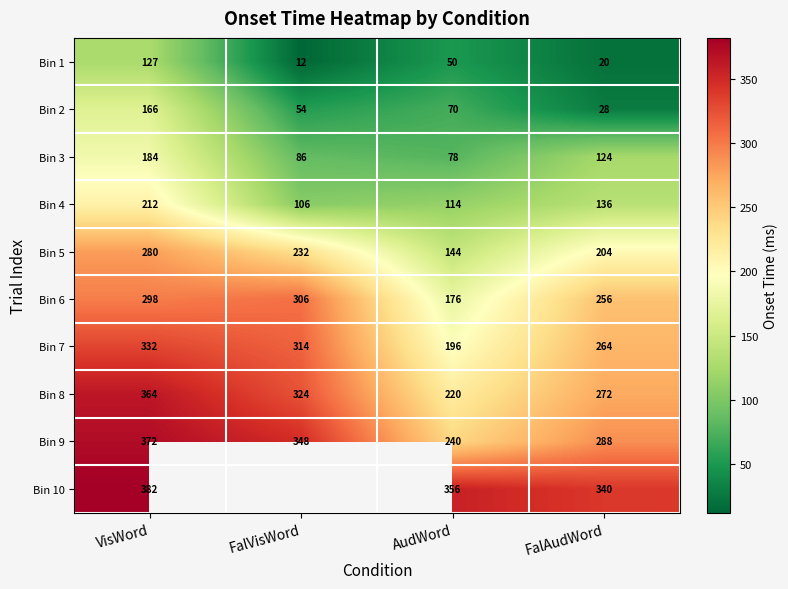

At which label does Bin 3 reach its peak?

VisWord